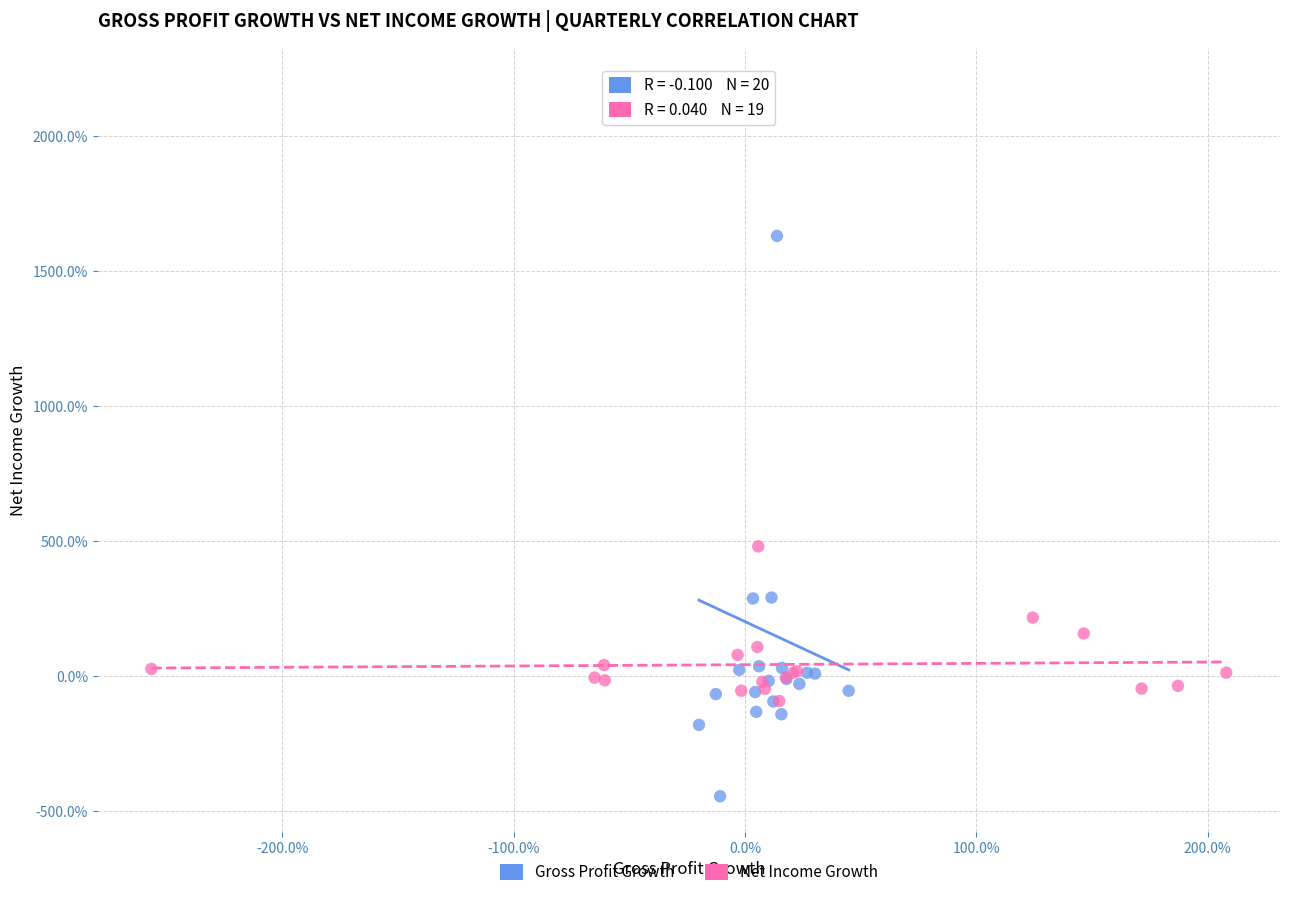

What are all the series names shown in the legend?

Gross Profit Growth, Net Income Growth